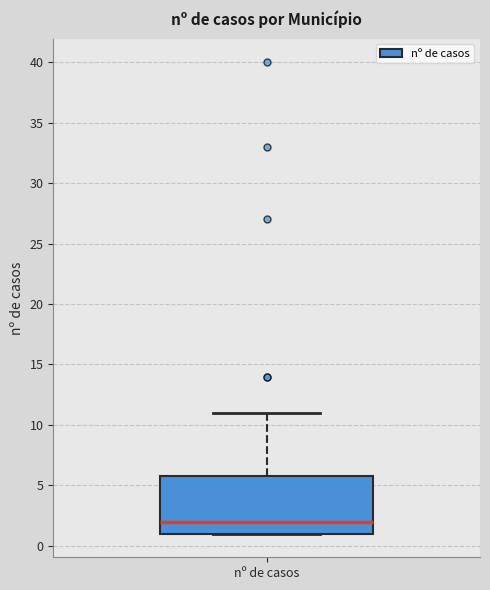

Read this box plot against the y-axis: the position of the median line, the range covered by the box, and the ends of both whiskers. The values are not printed on the chart, so give them approximately, as read against the axis.

median 2, box 1 to 6, whiskers 1 to 11